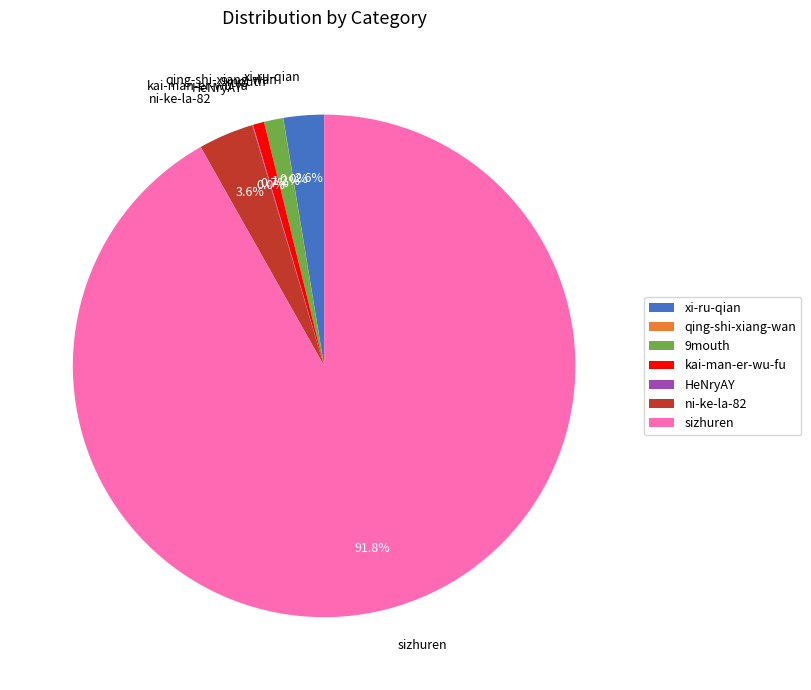

What portion of the pie excludes xi-ru-qian?

97.4%